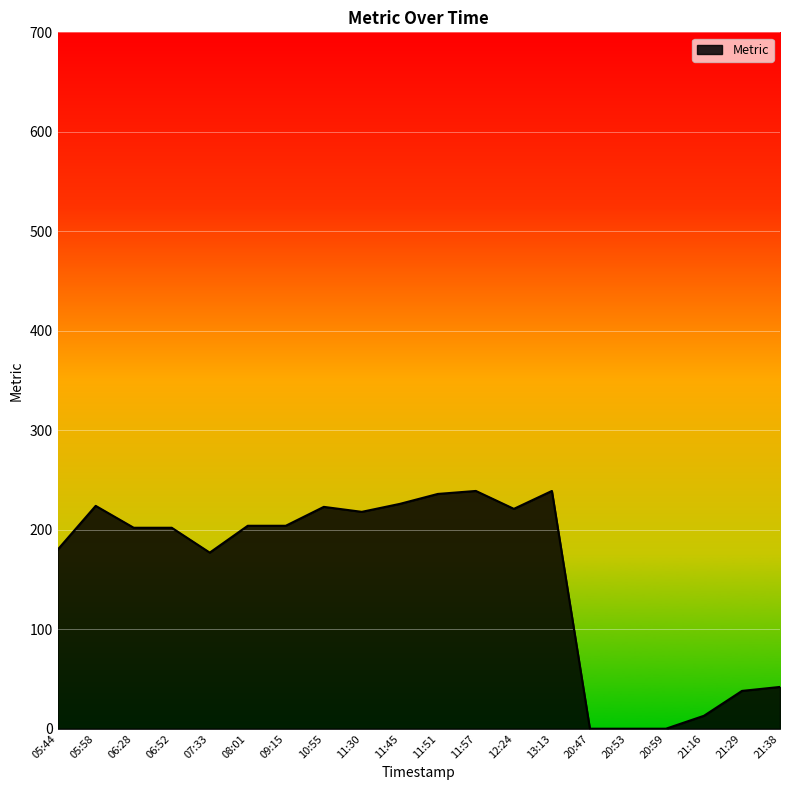

What is the change in value from 12:24 to 21:16?

-208